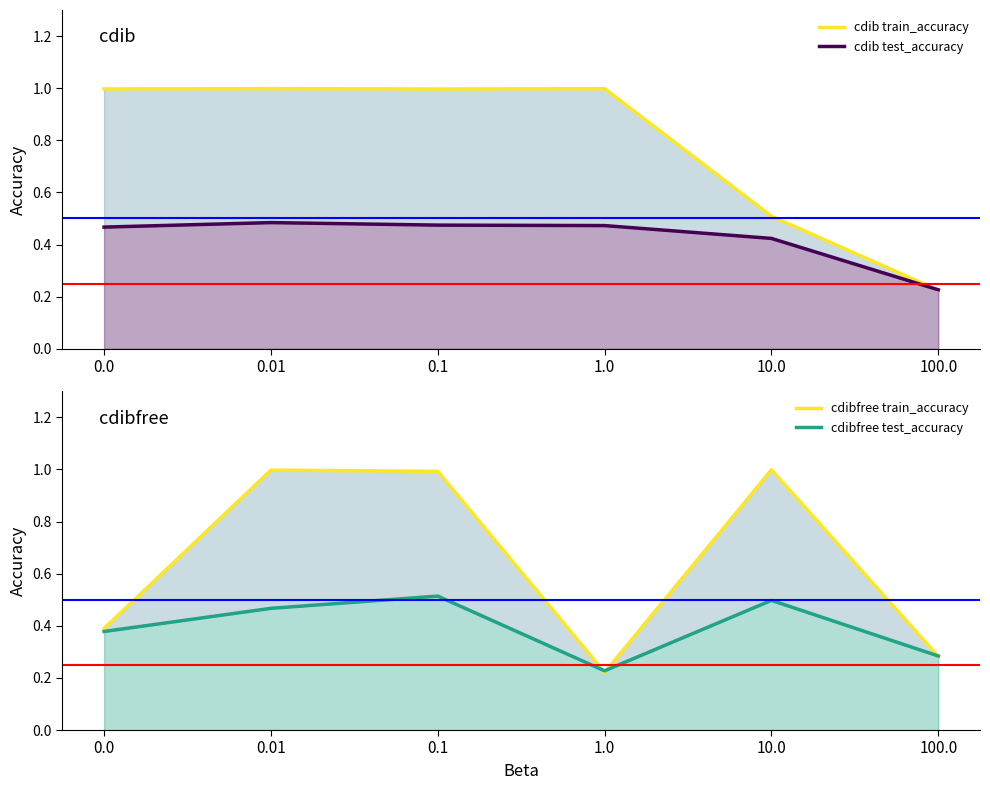

Which has a higher value, 1.0 or 10.0?

1.0